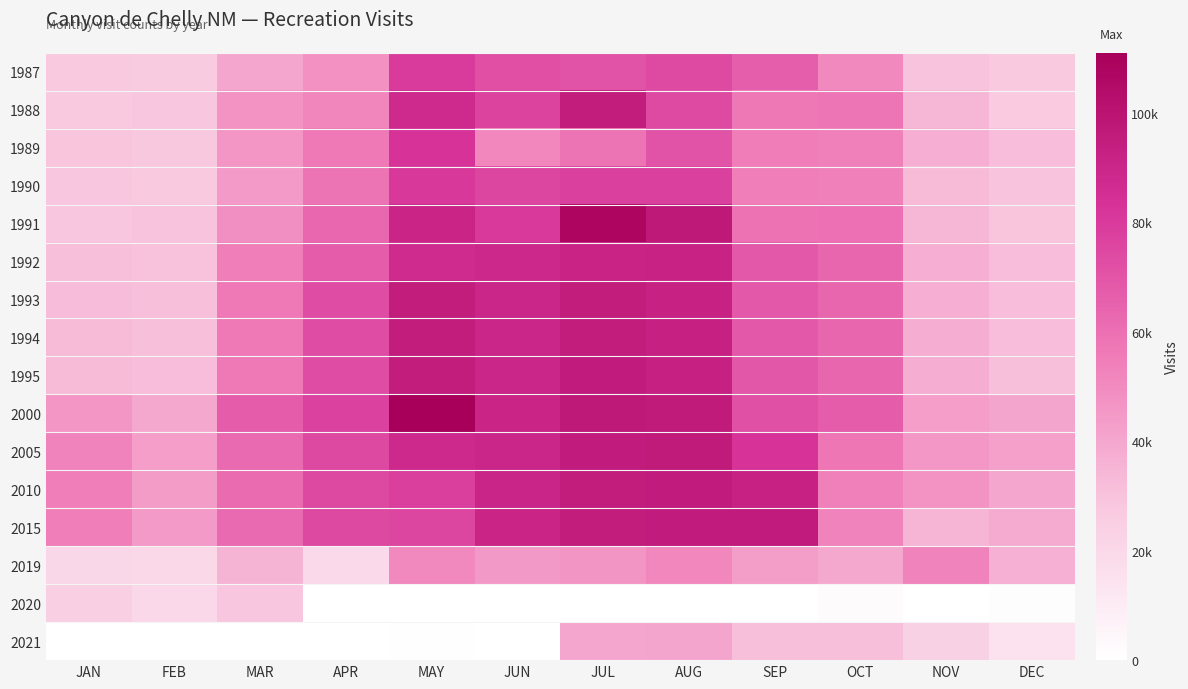

Which category has the lowest value across all series?

APR